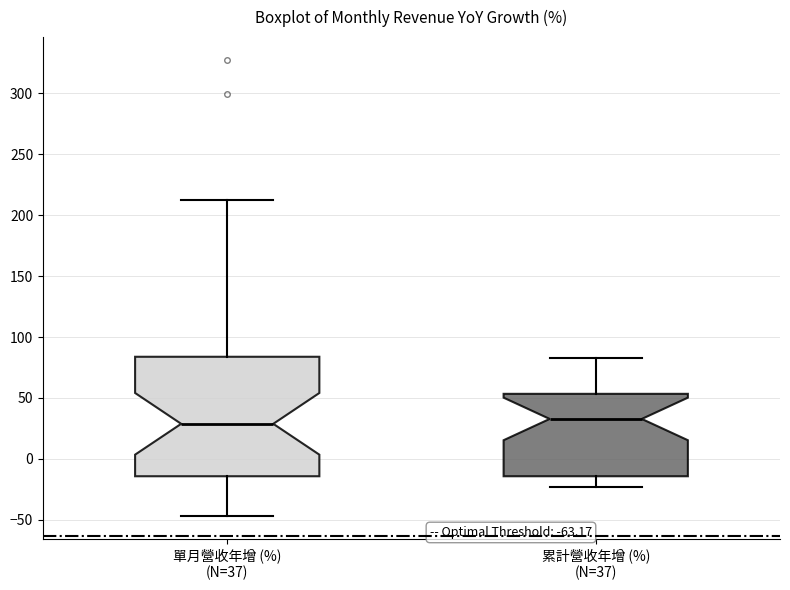

Reading left to right, read every box against the y-axis: the position of its median line, the range the box covers, and the ends of its whiskers. The values are not printed on the chart, so give them approximately, as read against the axis.

單月營收年增 (%) (N=37): median 30, box -15 to 85, whiskers -45 to 215
累計營收年增 (%) (N=37): median 35, box -15 to 55, whiskers -25 to 80